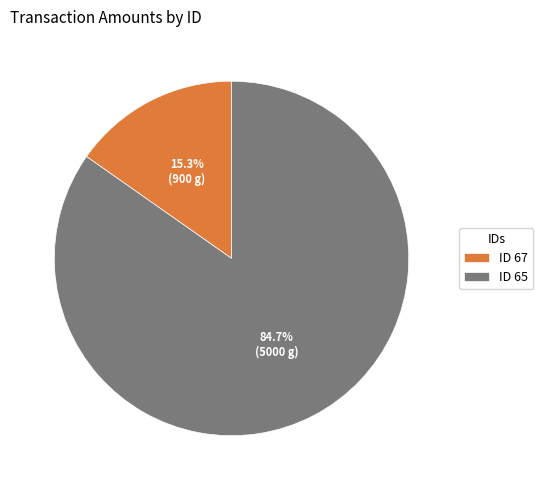

What percentage do ID 65 and ID 67 together represent?

100.0%